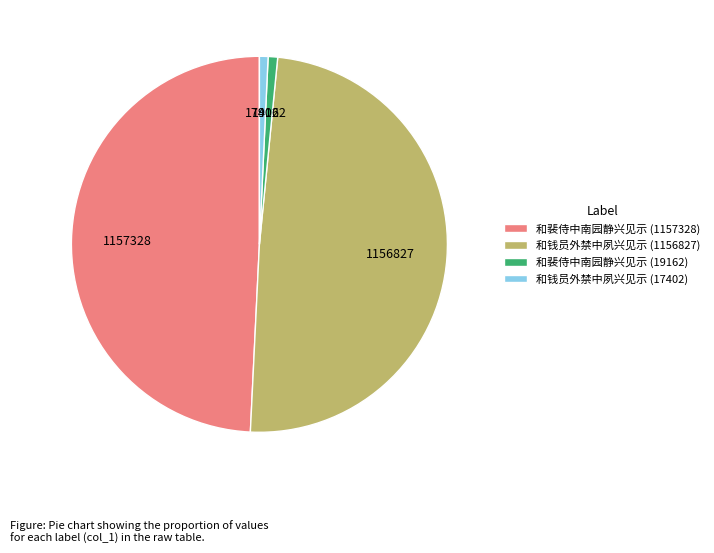

Does any single category account for the majority?

No